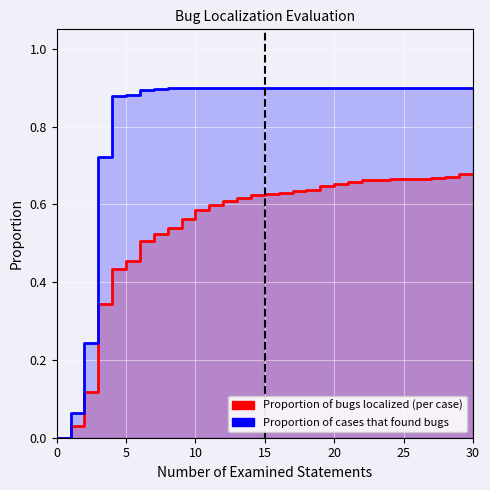

How many lines are shown in the chart?

2